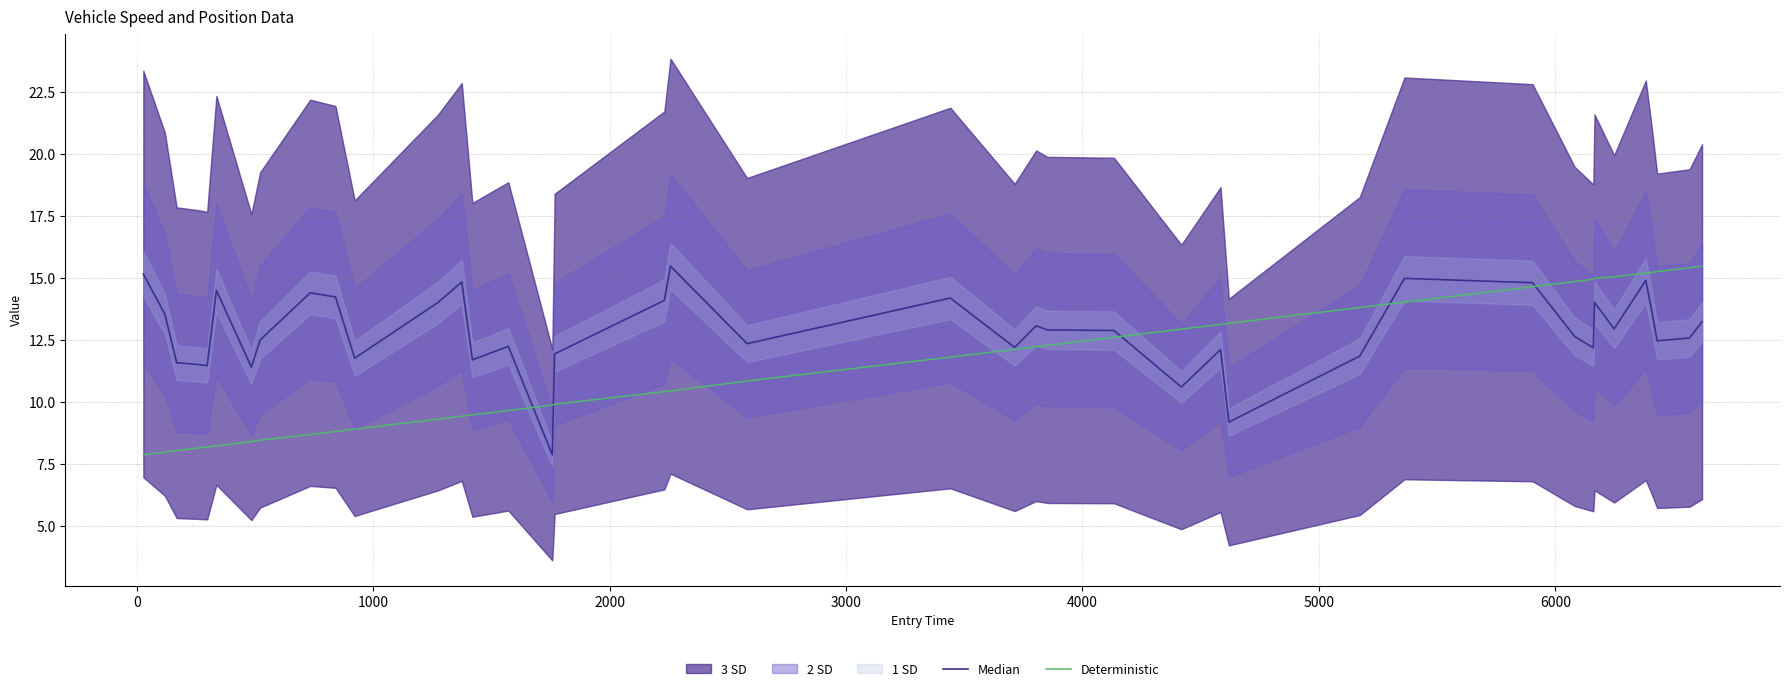

What is the maximum value for Deterministic?

15.5